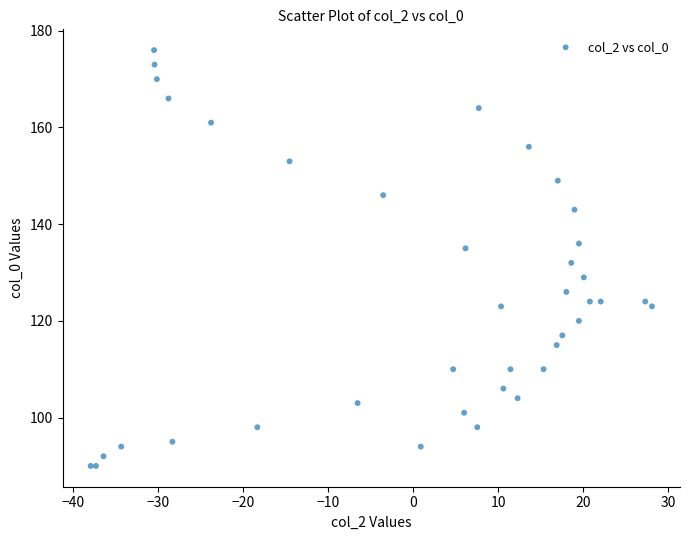

What Y value in the scatter plot is closest to 133?

132